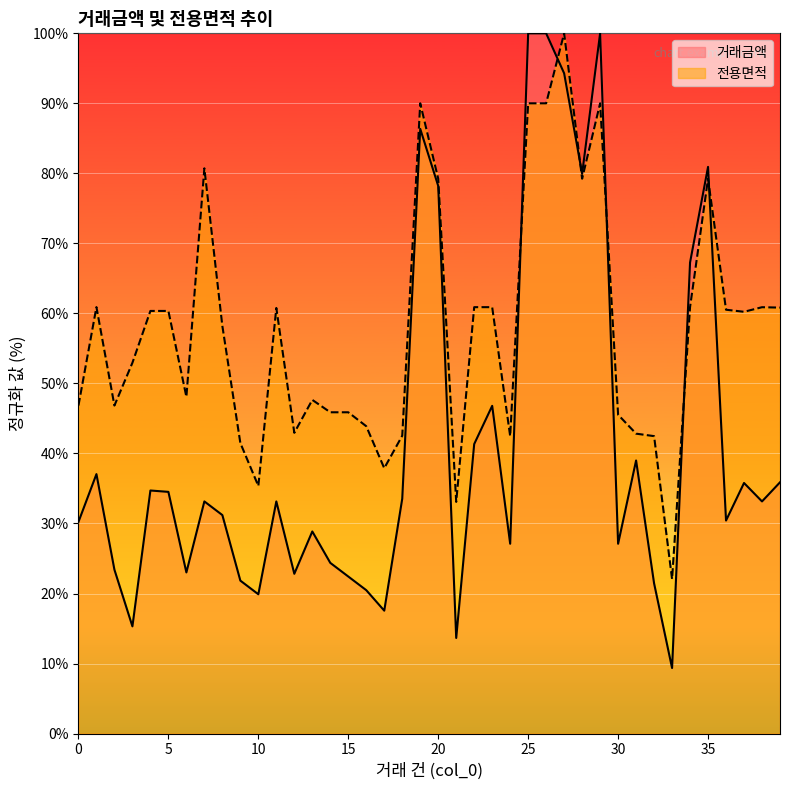

How many lines are shown in the chart?

2